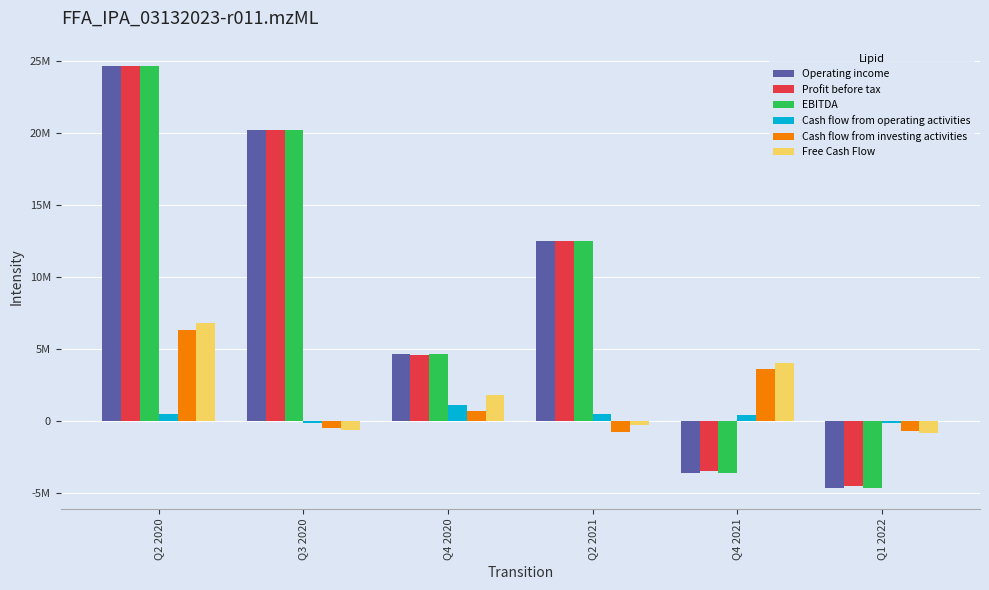

Which series has the largest total across all categories?

Profit before tax